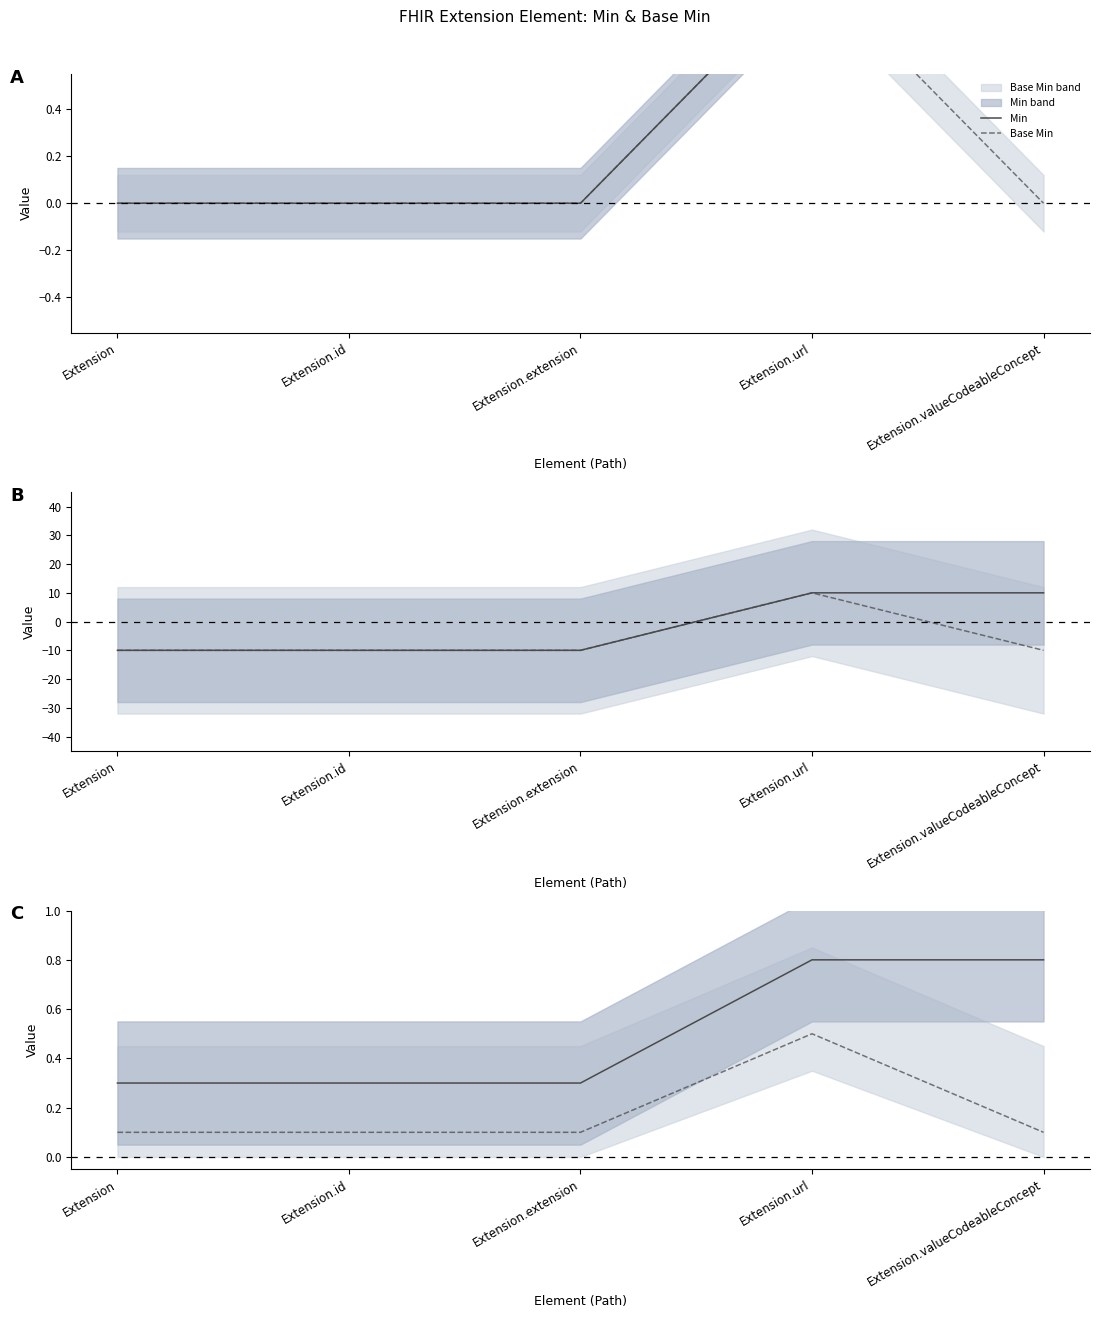

What is the total value across all series at Extension.extension?

0.4